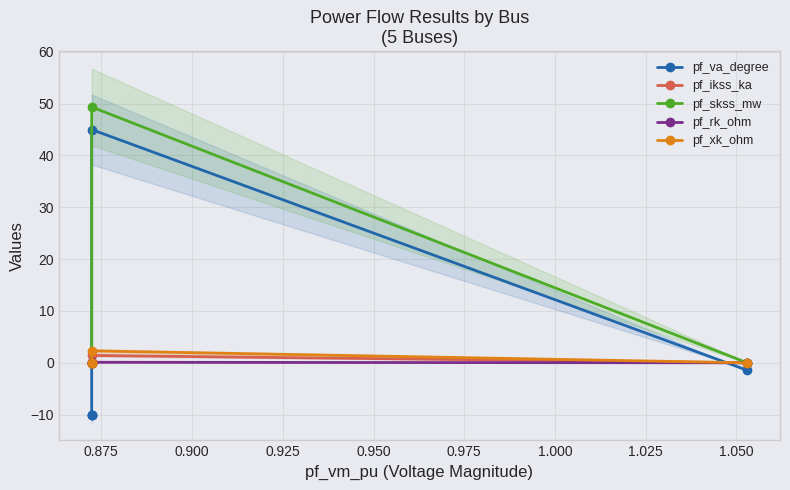

The value of pf_rk_ohm at 0.850 is -0.0. True or false?

False